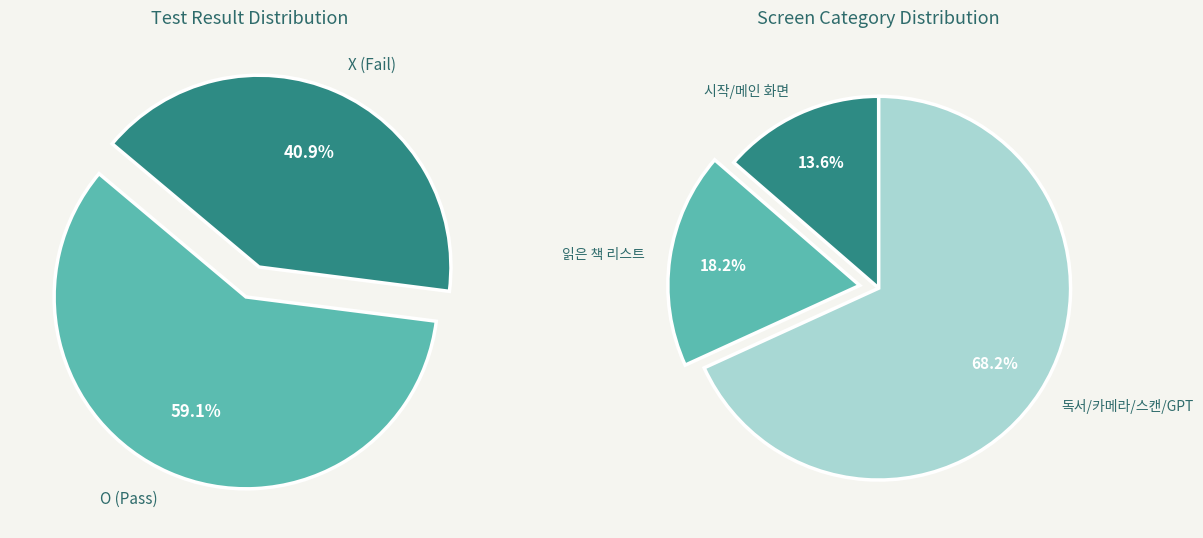

Between X and O, which is larger?

O